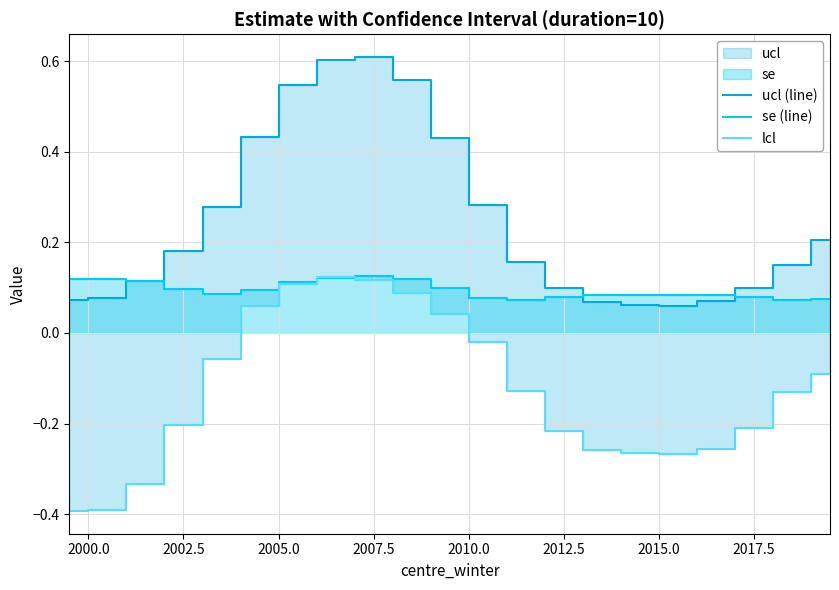

Where is the first local maximum for se (line)?

2000.0